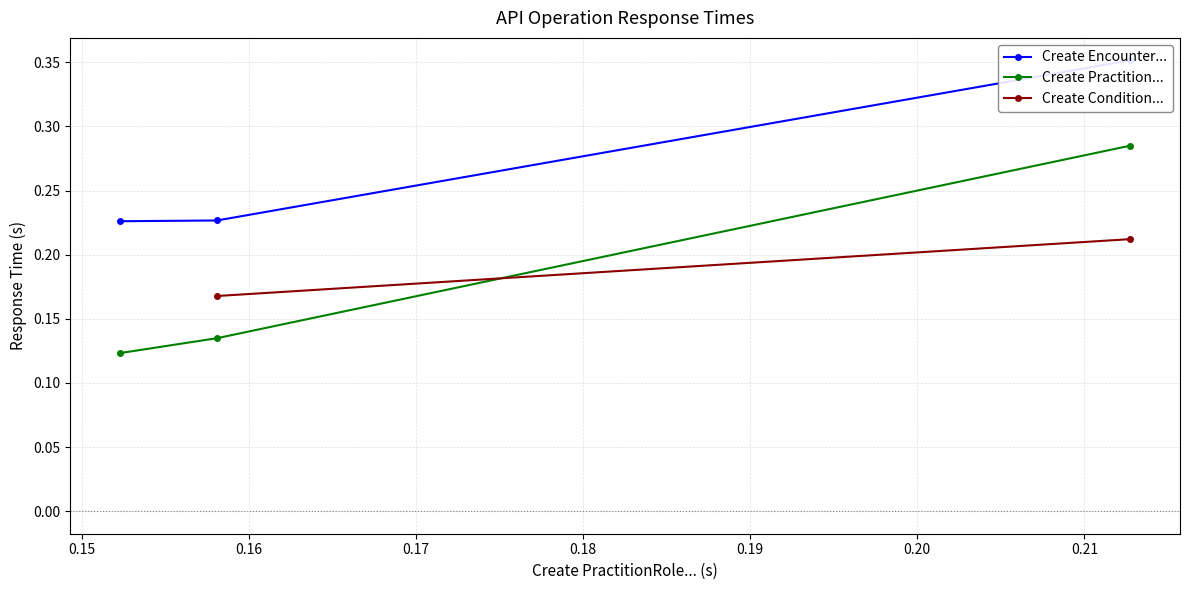

Count the Create Practition... values in the range 0 to 1.

3